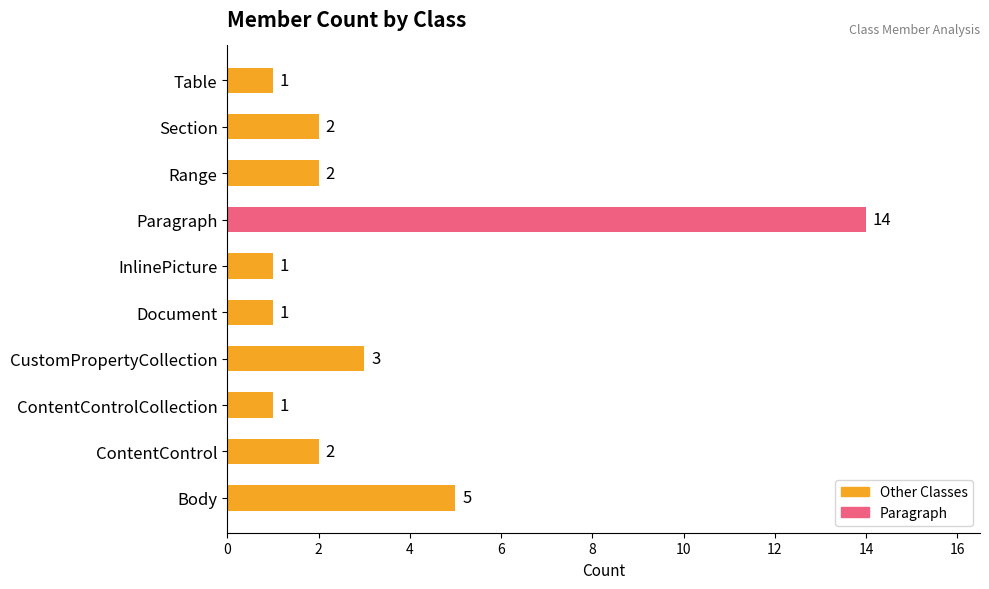

The value at Paragraph is 14. True or false?

True